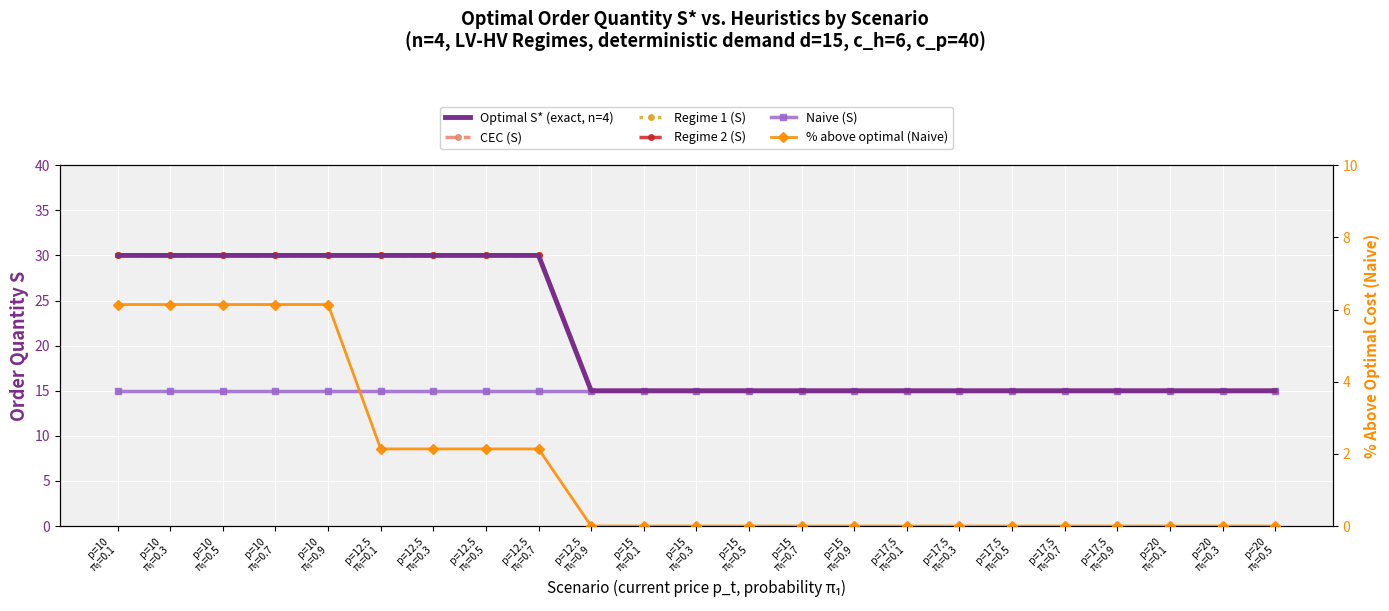

Reading left to right, extract all data points from this chart.

Optimal S* (exact, n=4): p=10
π₁=0.1=30.0	p=10
π₁=0.3=30.0	p=10
π₁=0.5=30.0	p=10
π₁=0.7=30.0	p=10
π₁=0.9=30.0	p=12.5
π₁=0.1=30.0	p=12.5
π₁=0.3=30.0	p=12.5
π₁=0.5=30.0	p=12.5
π₁=0.7=30.0	p=12.5
π₁=0.9=15.0	p=15
π₁=0.1=15.0	p=15
π₁=0.3=15.0	p=15
π₁=0.5=15.0	p=15
π₁=0.7=15.0	p=15
π₁=0.9=15.0	p=17.5
π₁=0.1=15.0	p=17.5
π₁=0.3=15.0	p=17.5
π₁=0.5=15.0	p=17.5
π₁=0.7=15.0	p=17.5
π₁=0.9=15.0	p=20
π₁=0.1=15.0	p=20
π₁=0.3=15.0	p=20
π₁=0.5=15.0
CEC (S): p=10
π₁=0.1=30.0	p=10
π₁=0.3=30.0	p=10
π₁=0.5=30.0	p=10
π₁=0.7=30.0	p=10
π₁=0.9=30.0	p=12.5
π₁=0.1=30.0	p=12.5
π₁=0.3=30.0	p=12.5
π₁=0.5=30.0	p=12.5
π₁=0.7=30.0	p=12.5
π₁=0.9=15.0	p=15
π₁=0.1=15.0	p=15
π₁=0.3=15.0	p=15
π₁=0.5=15.0	p=15
π₁=0.7=15.0	p=15
π₁=0.9=15.0	p=17.5
π₁=0.1=15.0	p=17.5
π₁=0.3=15.0	p=17.5
π₁=0.5=15.0	p=17.5
π₁=0.7=15.0	p=17.5
π₁=0.9=15.0	p=20
π₁=0.1=15.0	p=20
π₁=0.3=15.0	p=20
π₁=0.5=15.0
Regime 1 (S): p=10
π₁=0.1=30.0	p=10
π₁=0.3=30.0	p=10
π₁=0.5=30.0	p=10
π₁=0.7=30.0	p=10
π₁=0.9=30.0	p=12.5
π₁=0.1=30.0	p=12.5
π₁=0.3=30.0	p=12.5
π₁=0.5=30.0	p=12.5
π₁=0.7=30.0	p=12.5
π₁=0.9=15.0	p=15
π₁=0.1=15.0	p=15
π₁=0.3=15.0	p=15
π₁=0.5=15.0	p=15
π₁=0.7=15.0	p=15
π₁=0.9=15.0	p=17.5
π₁=0.1=15.0	p=17.5
π₁=0.3=15.0	p=17.5
π₁=0.5=15.0	p=17.5
π₁=0.7=15.0	p=17.5
π₁=0.9=15.0	p=20
π₁=0.1=15.0	p=20
π₁=0.3=15.0	p=20
π₁=0.5=15.0
Regime 2 (S): p=10
π₁=0.1=30.0	p=10
π₁=0.3=30.0	p=10
π₁=0.5=30.0	p=10
π₁=0.7=30.0	p=10
π₁=0.9=30.0	p=12.5
π₁=0.1=30.0	p=12.5
π₁=0.3=30.0	p=12.5
π₁=0.5=30.0	p=12.5
π₁=0.7=30.0	p=12.5
π₁=0.9=15.0	p=15
π₁=0.1=15.0	p=15
π₁=0.3=15.0	p=15
π₁=0.5=15.0	p=15
π₁=0.7=15.0	p=15
π₁=0.9=15.0	p=17.5
π₁=0.1=15.0	p=17.5
π₁=0.3=15.0	p=17.5
π₁=0.5=15.0	p=17.5
π₁=0.7=15.0	p=17.5
π₁=0.9=15.0	p=20
π₁=0.1=15.0	p=20
π₁=0.3=15.0	p=20
π₁=0.5=15.0
Naive (S): p=10
π₁=0.1=15.0	p=10
π₁=0.3=15.0	p=10
π₁=0.5=15.0	p=10
π₁=0.7=15.0	p=10
π₁=0.9=15.0	p=12.5
π₁=0.1=15.0	p=12.5
π₁=0.3=15.0	p=12.5
π₁=0.5=15.0	p=12.5
π₁=0.7=15.0	p=12.5
π₁=0.9=15.0	p=15
π₁=0.1=15.0	p=15
π₁=0.3=15.0	p=15
π₁=0.5=15.0	p=15
π₁=0.7=15.0	p=15
π₁=0.9=15.0	p=17.5
π₁=0.1=15.0	p=17.5
π₁=0.3=15.0	p=17.5
π₁=0.5=15.0	p=17.5
π₁=0.7=15.0	p=17.5
π₁=0.9=15.0	p=20
π₁=0.1=15.0	p=20
π₁=0.3=15.0	p=20
π₁=0.5=15.0
% above optimal (Naive): p=10
π₁=0.1=6.1	p=10
π₁=0.3=6.1	p=10
π₁=0.5=6.1	p=10
π₁=0.7=6.1	p=10
π₁=0.9=6.1	p=12.5
π₁=0.1=2.1	p=12.5
π₁=0.3=2.1	p=12.5
π₁=0.5=2.1	p=12.5
π₁=0.7=2.1	p=12.5
π₁=0.9=0.0	p=15
π₁=0.1=0.0	p=15
π₁=0.3=0.0	p=15
π₁=0.5=0.0	p=15
π₁=0.7=0.0	p=15
π₁=0.9=0.0	p=17.5
π₁=0.1=0.0	p=17.5
π₁=0.3=0.0	p=17.5
π₁=0.5=0.0	p=17.5
π₁=0.7=0.0	p=17.5
π₁=0.9=0.0	p=20
π₁=0.1=0.0	p=20
π₁=0.3=0.0	p=20
π₁=0.5=0.0